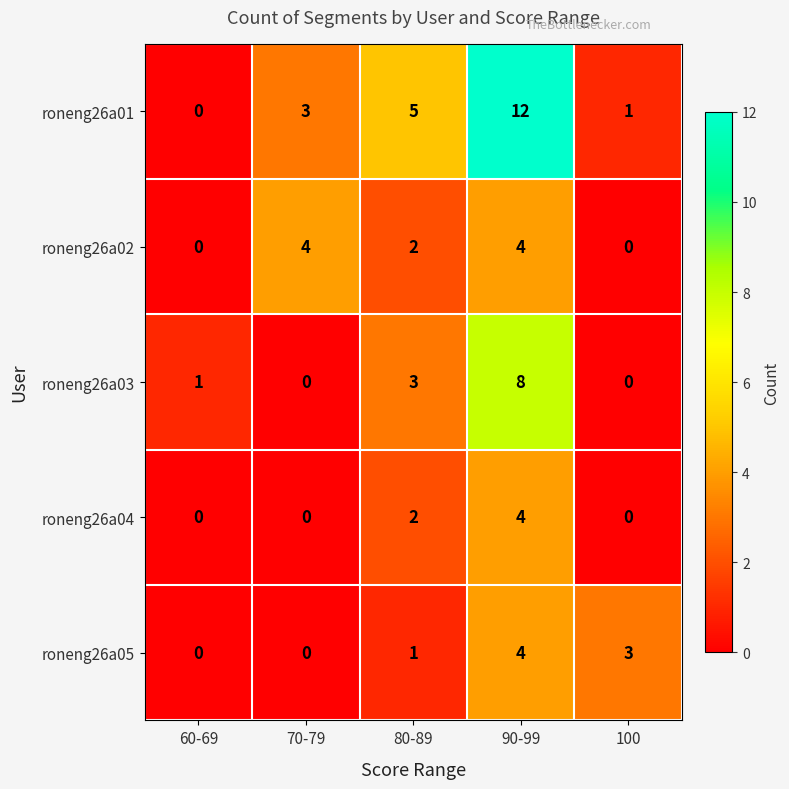

What is the difference between the second highest and second lowest values in the roneng26a03 series?

3